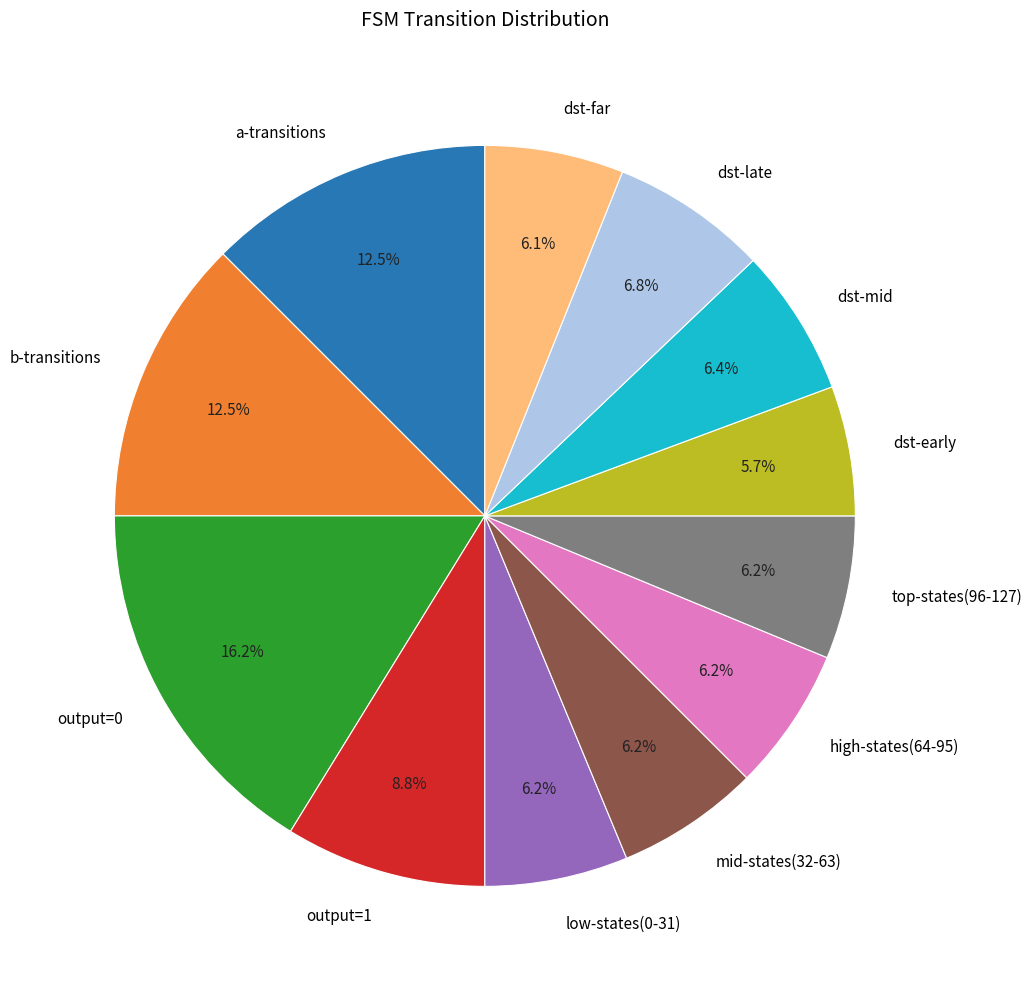

Between high-states(64-95) and output=1, which is larger?

output=1